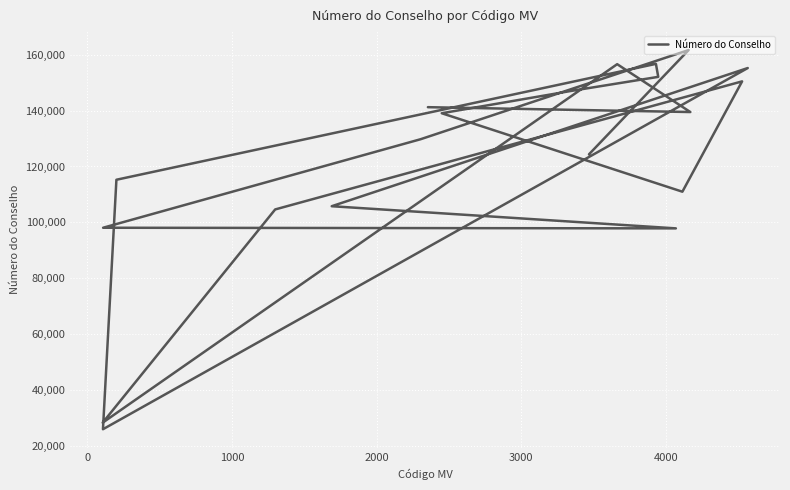

What is the maximum value shown in the chart?

161639